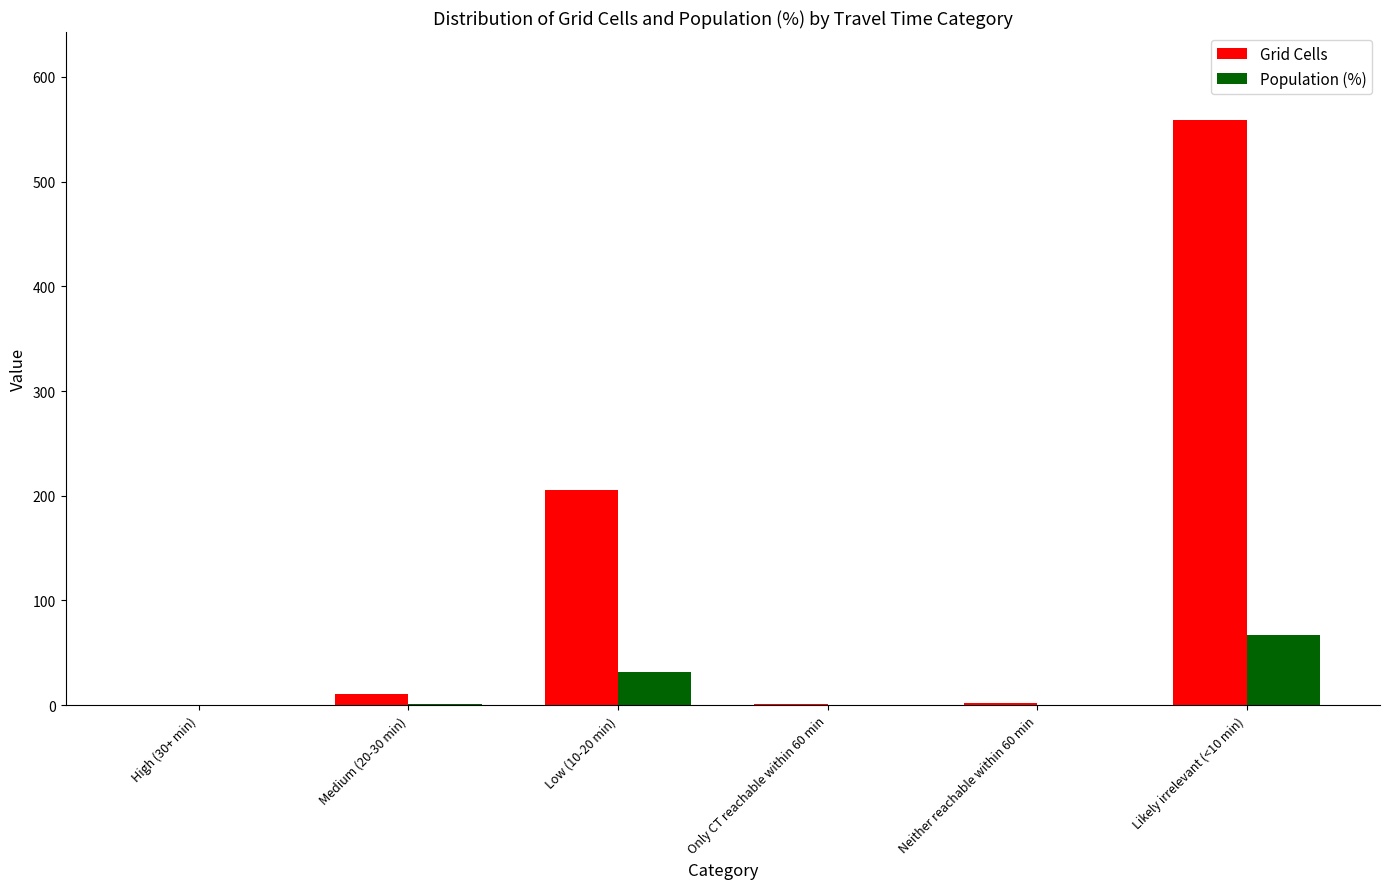

Between Neither reachable within 60 min and Likely irrelevant (<10 min), which series saw the biggest shift?

Grid Cells